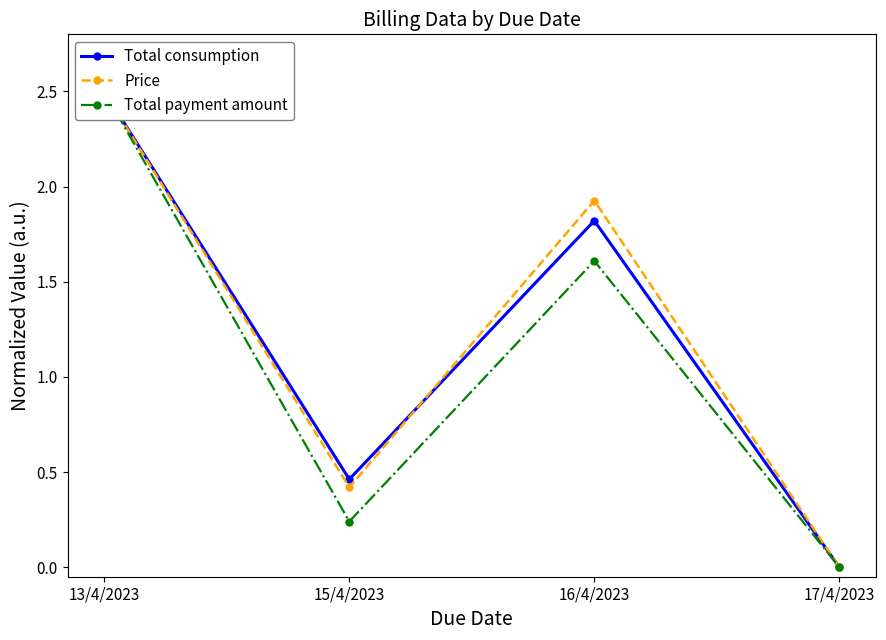

At which label is Total payment amount closest to 1?

16/4/2023